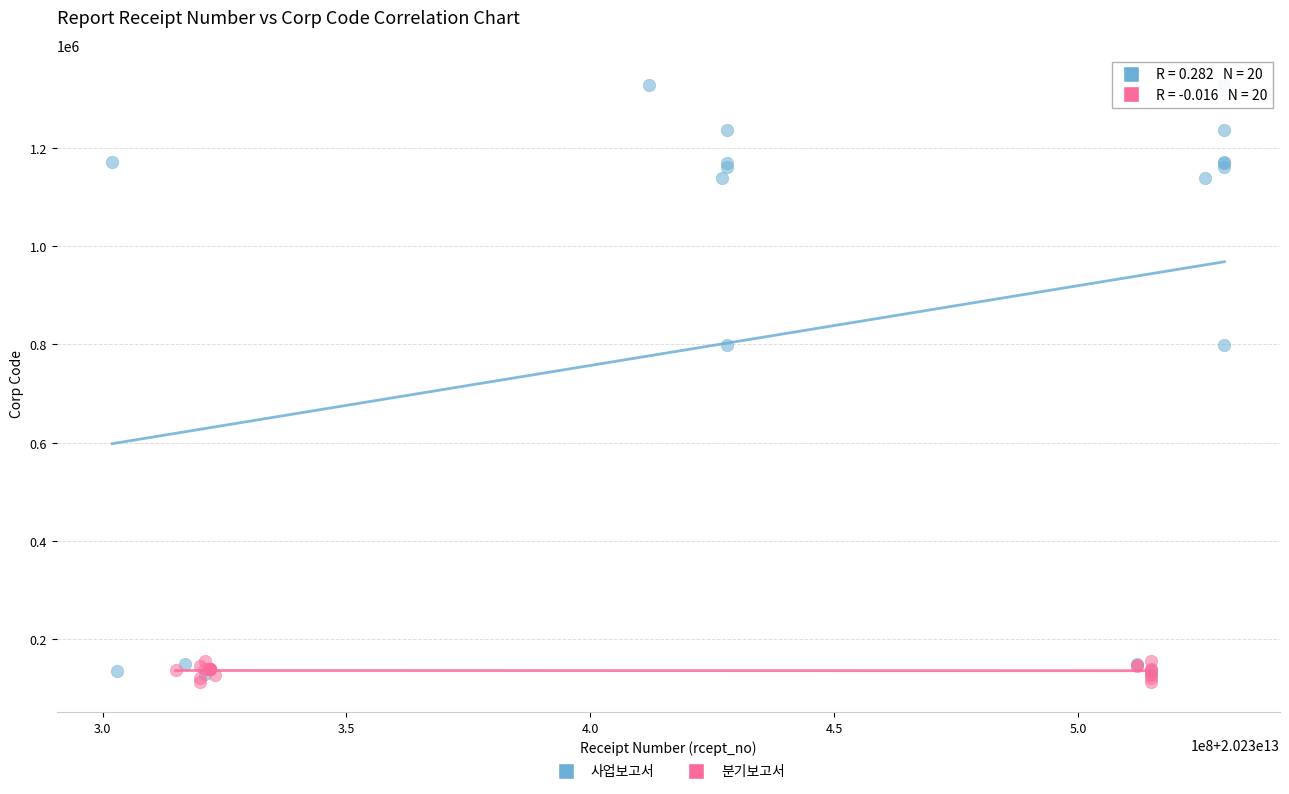

Which series contains the highest Y value?

사업보고서